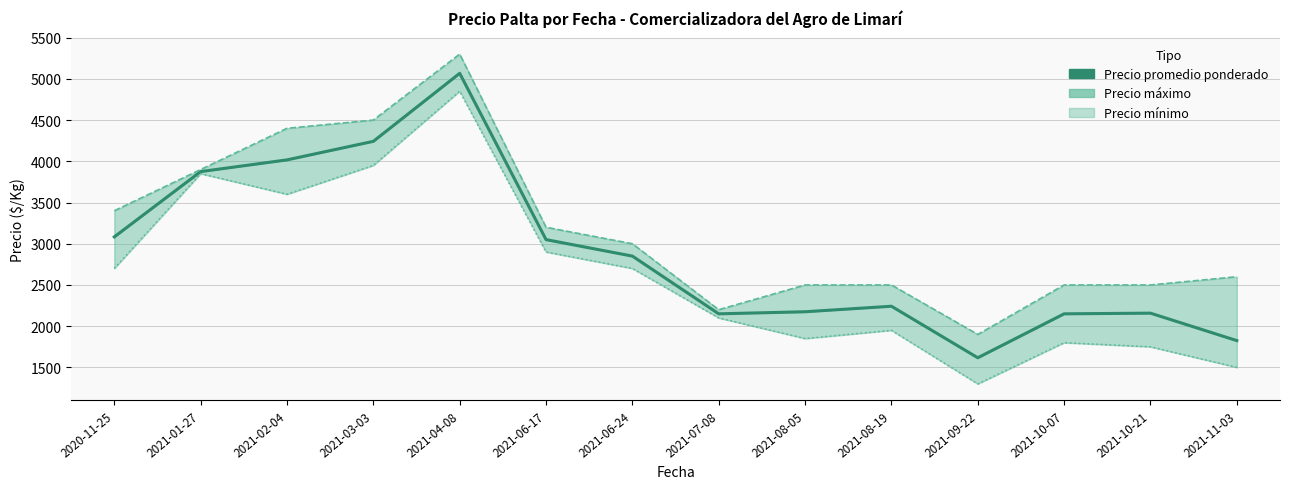

Which label corresponds to the smallest value in the chart?

2021-09-22